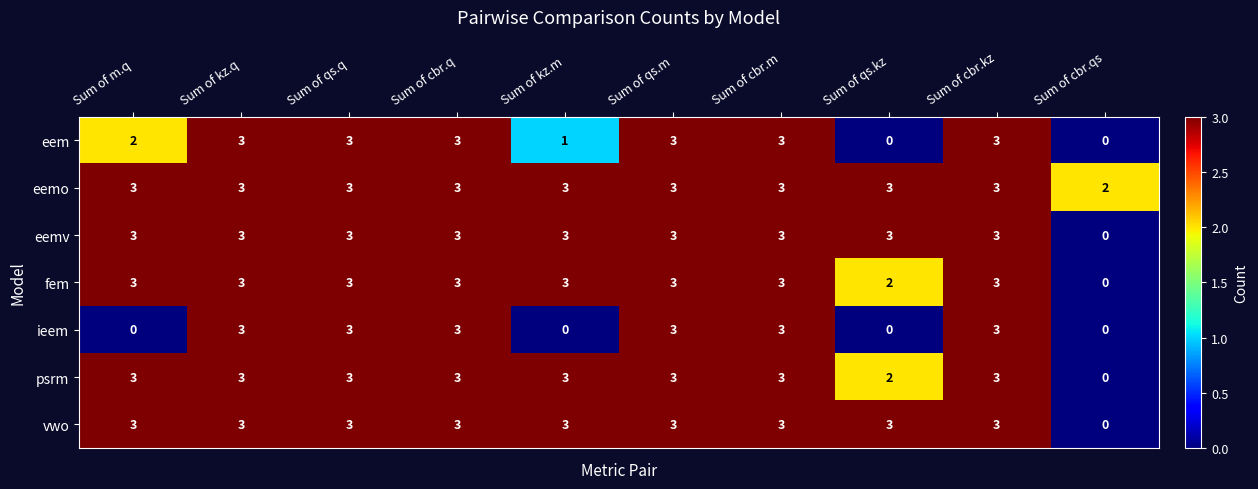

The eemo series shows 3 at Sum of kz.q. True or false?

True